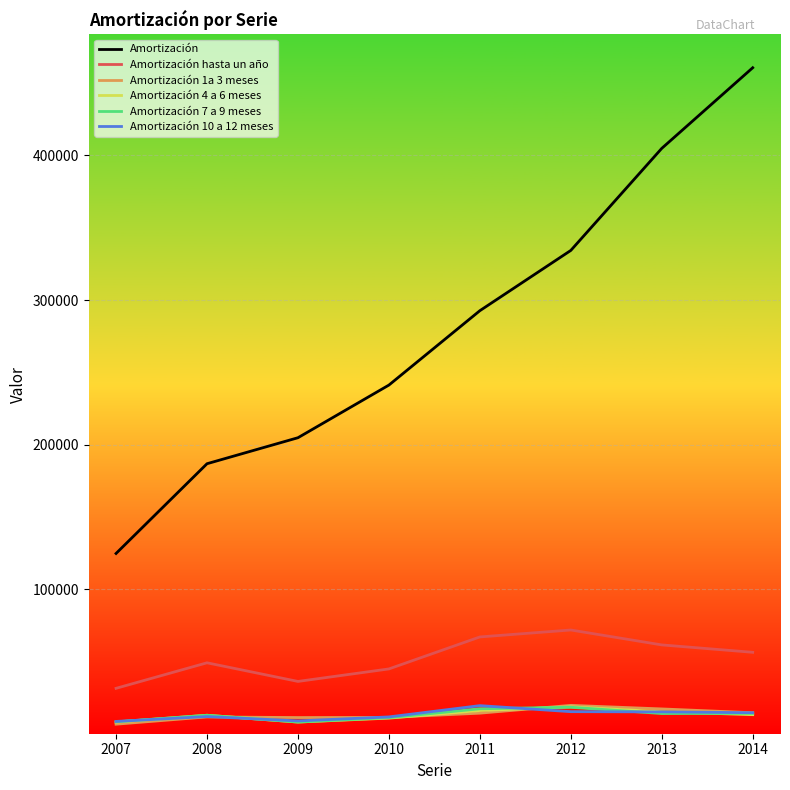

Which series changed the most between 2012 and 2014?

Amortización